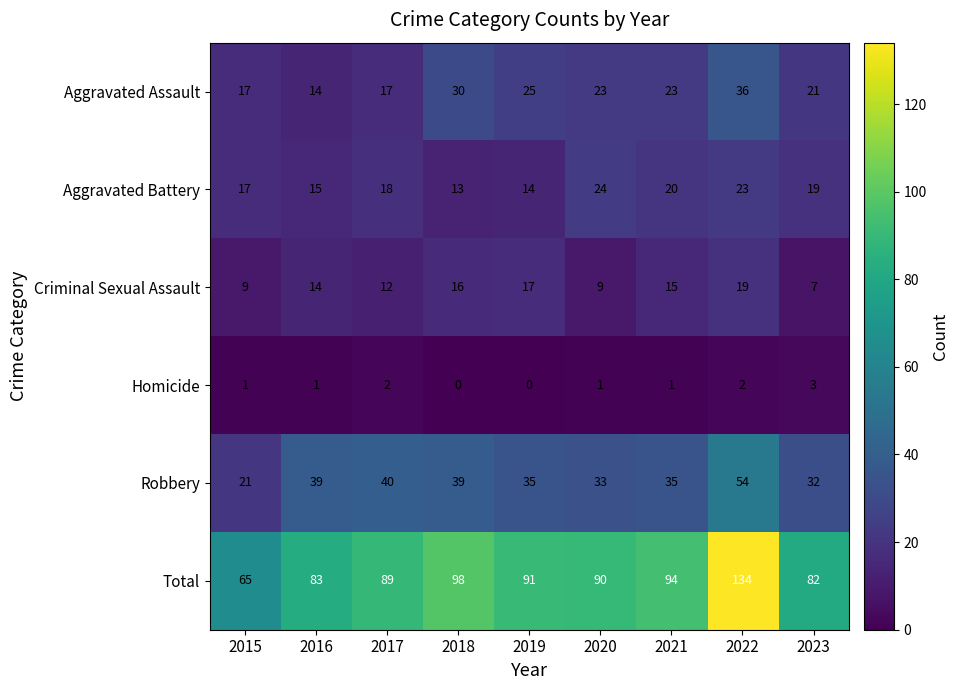

Rank the series by their maximum value, from highest to lowest.

Total, Robbery, Aggravated Assault, Aggravated Battery, Criminal Sexual Assault, Homicide